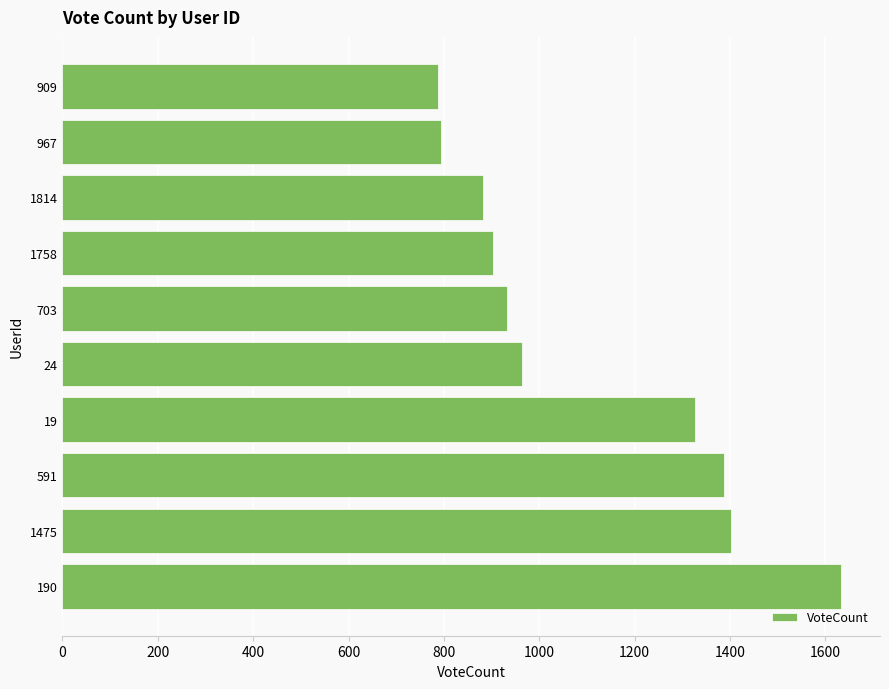

Is it true that the value at 1475 is 1402?

True